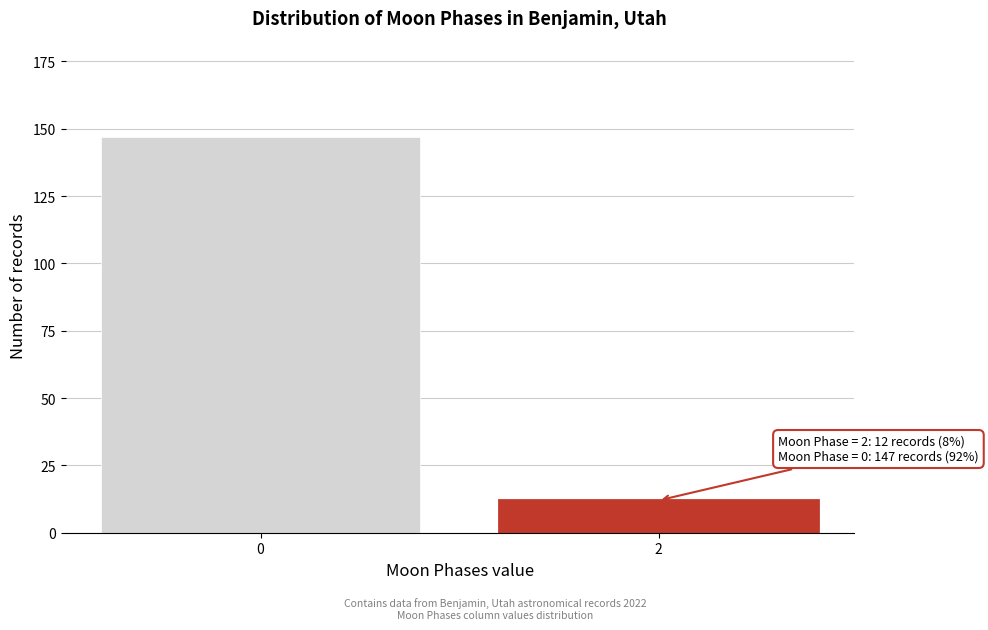

Reading left to right, list all the values displayed in this chart.

147	12